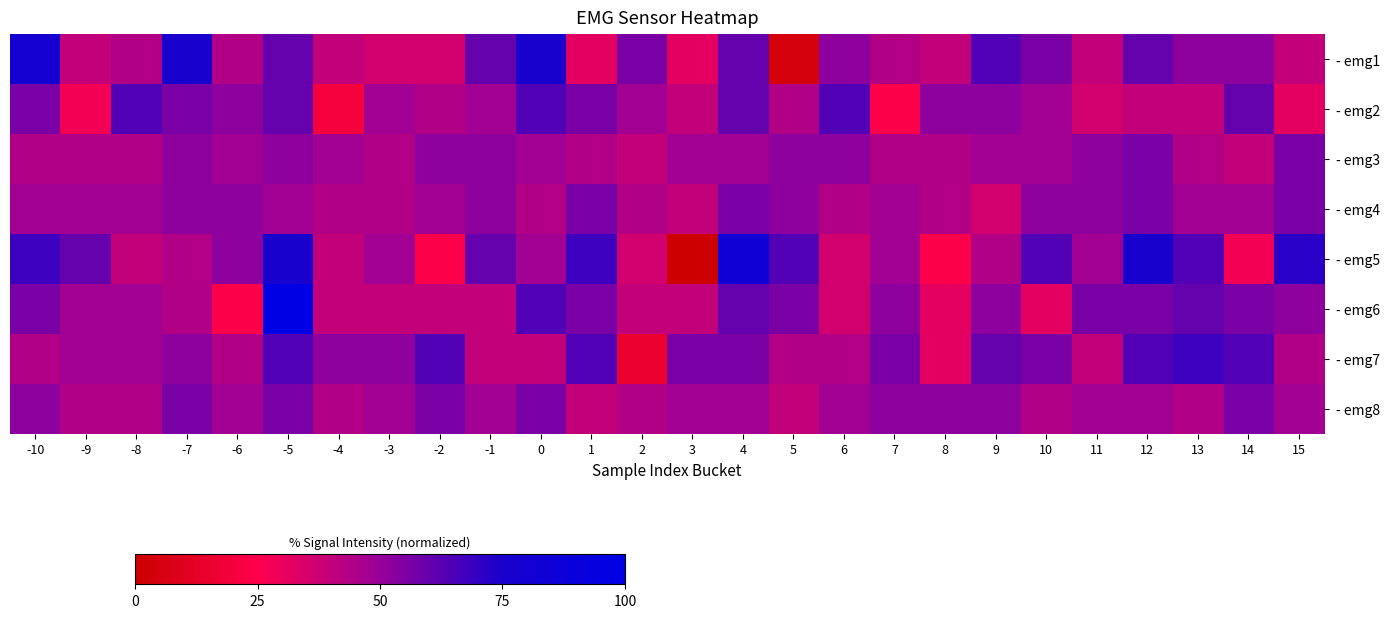

Reading left to right, what are all the values shown in this chart?

- emg1: -10=80.0	-9=40.0	-8=44.0	-7=76.0	-6=44.0	-5=60.0	-4=40.0	-3=36.0	-2=36.0	-1=60.0	0=76.0	1=32.0	2=56.0	3=32.0	4=60.0	5=4.0	6=52.0	7=44.0	8=40.0	9=64.0	10=56.0	11=40.0	12=60.0	13=52.0	14=52.0	15=40.0
- emg2: -10=56.0	-9=28.0	-8=64.0	-7=56.0	-6=52.0	-5=60.0	-4=20.0	-3=48.0	-2=44.0	-1=48.0	0=64.0	1=56.0	2=48.0	3=40.0	4=60.0	5=44.0	6=64.0	7=24.0	8=52.0	9=52.0	10=48.0	11=36.0	12=40.0	13=40.0	14=60.0	15=32.0
- emg3: -10=44.0	-9=44.0	-8=44.0	-7=52.0	-6=48.0	-5=52.0	-4=48.0	-3=44.0	-2=52.0	-1=52.0	0=48.0	1=44.0	2=40.0	3=48.0	4=48.0	5=52.0	6=52.0	7=44.0	8=44.0	9=48.0	10=48.0	11=52.0	12=56.0	13=44.0	14=40.0	15=56.0
- emg4: -10=48.0	-9=48.0	-8=48.0	-7=52.0	-6=52.0	-5=48.0	-4=44.0	-3=44.0	-2=48.0	-1=52.0	0=44.0	1=56.0	2=44.0	3=40.0	4=56.0	5=52.0	6=44.0	7=48.0	8=44.0	9=36.0	10=52.0	11=52.0	12=56.0	13=48.0	14=48.0	15=56.0
- emg5: -10=68.0	-9=60.0	-8=40.0	-7=44.0	-6=52.0	-5=76.0	-4=40.0	-3=48.0	-2=24.0	-1=60.0	0=48.0	1=68.0	2=36.0	3=0.0	4=84.0	5=64.0	6=36.0	7=48.0	8=24.0	9=44.0	10=64.0	11=48.0	12=76.0	13=64.0	14=28.0	15=72.0
- emg6: -10=56.0	-9=48.0	-8=48.0	-7=44.0	-6=24.0	-5=100.0	-4=40.0	-3=40.0	-2=40.0	-1=40.0	0=64.0	1=56.0	2=40.0	3=40.0	4=60.0	5=56.0	6=36.0	7=52.0	8=32.0	9=52.0	10=32.0	11=56.0	12=56.0	13=60.0	14=56.0	15=52.0
- emg7: -10=44.0	-9=48.0	-8=48.0	-7=52.0	-6=44.0	-5=64.0	-4=52.0	-3=52.0	-2=64.0	-1=40.0	0=40.0	1=64.0	2=16.0	3=56.0	4=56.0	5=44.0	6=44.0	7=56.0	8=32.0	9=60.0	10=56.0	11=40.0	12=64.0	13=68.0	14=64.0	15=44.0
- emg8: -10=52.0	-9=44.0	-8=44.0	-7=56.0	-6=48.0	-5=56.0	-4=44.0	-3=48.0	-2=56.0	-1=48.0	0=56.0	1=40.0	2=44.0	3=48.0	4=48.0	5=40.0	6=48.0	7=52.0	8=52.0	9=52.0	10=44.0	11=48.0	12=48.0	13=44.0	14=56.0	15=48.0